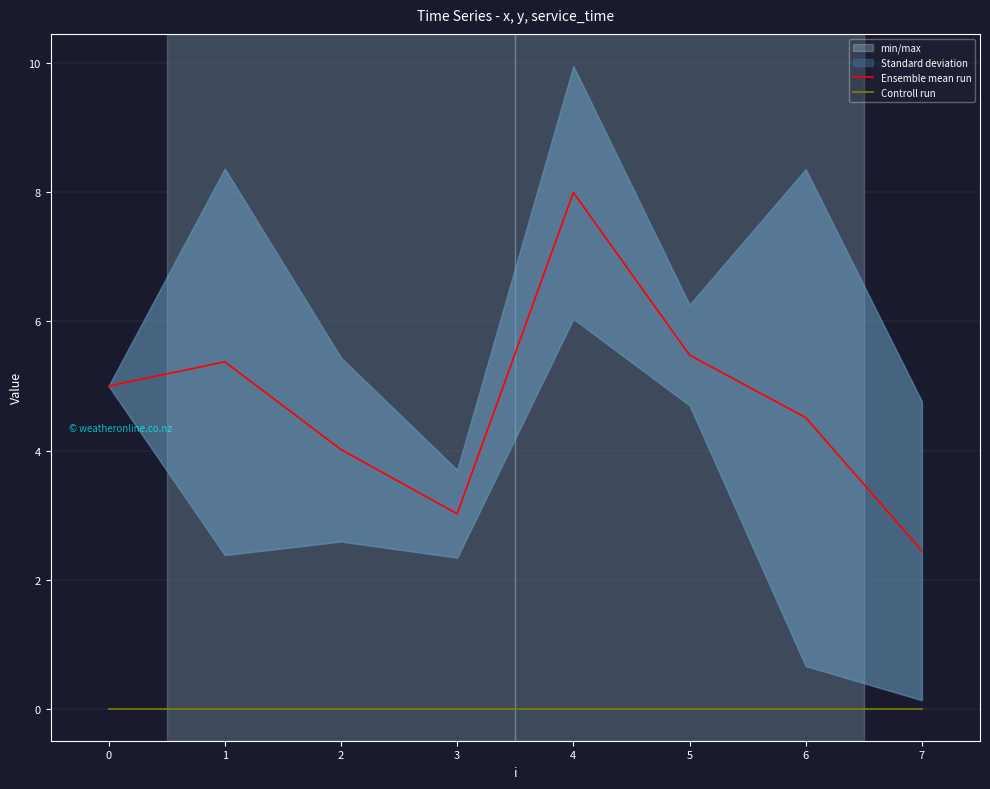

True or false: Controll run and Ensemble mean run cross at least once.

False